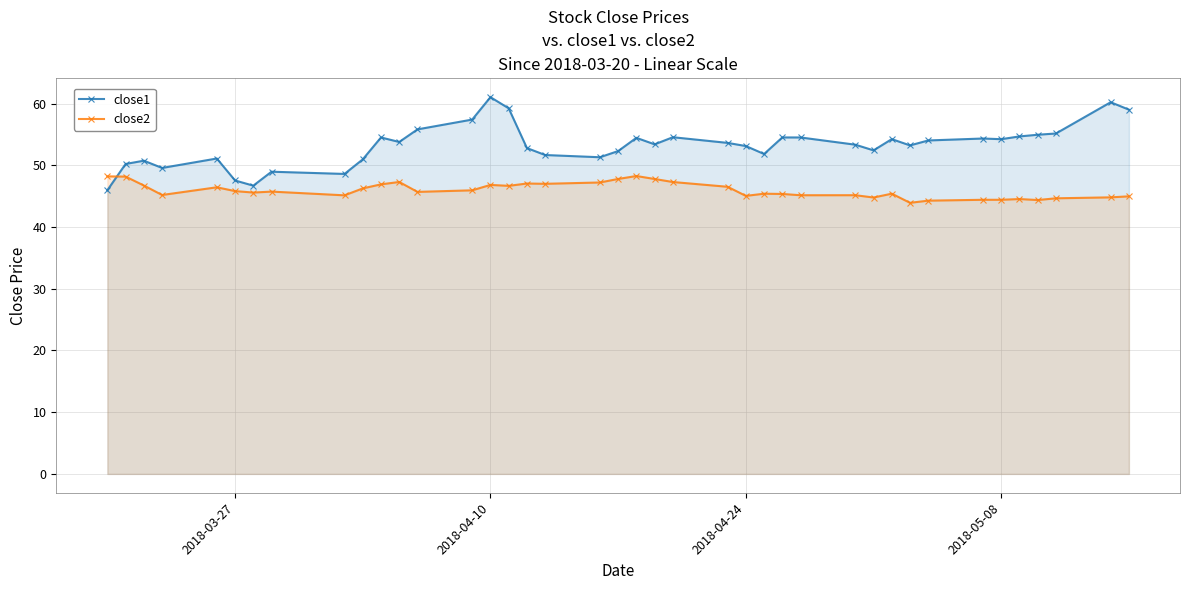

Reading left to right, list all the values displayed in this chart.

close1: 46.0	50.2	50.8	49.6	51.1	47.6	46.7	49.0	48.6	51.0	54.5	53.8	55.8	57.4	61.1	59.2	52.8	51.7	51.3	52.3	54.5	53.4	54.6	53.6	53.1	51.8	54.5	54.5	53.4	52.4	54.3	53.2	54.0	54.4	54.2	54.7	55.0	55.2	60.2	59.0
close2: 48.2	48.2	46.7	45.2	46.5	45.8	45.6	45.8	45.1	46.3	46.9	47.3	45.7	46.0	46.8	46.7	47.1	47.0	47.2	47.8	48.3	47.8	47.3	46.5	45.1	45.4	45.4	45.2	45.2	44.8	45.4	43.9	44.3	44.4	44.4	44.5	44.4	44.7	44.8	45.0